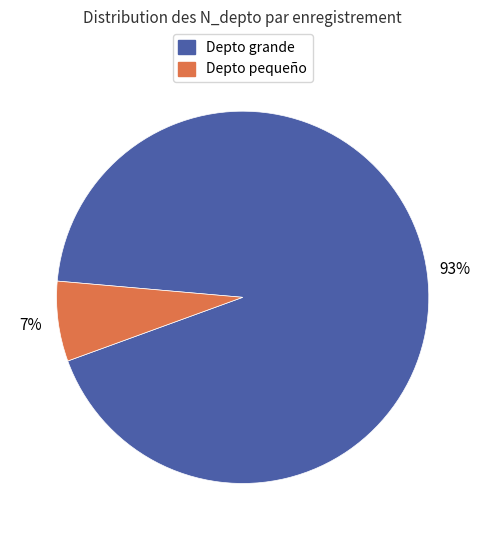

Combined, do Depto pequeño and Depto grande account for over 50%?

Yes